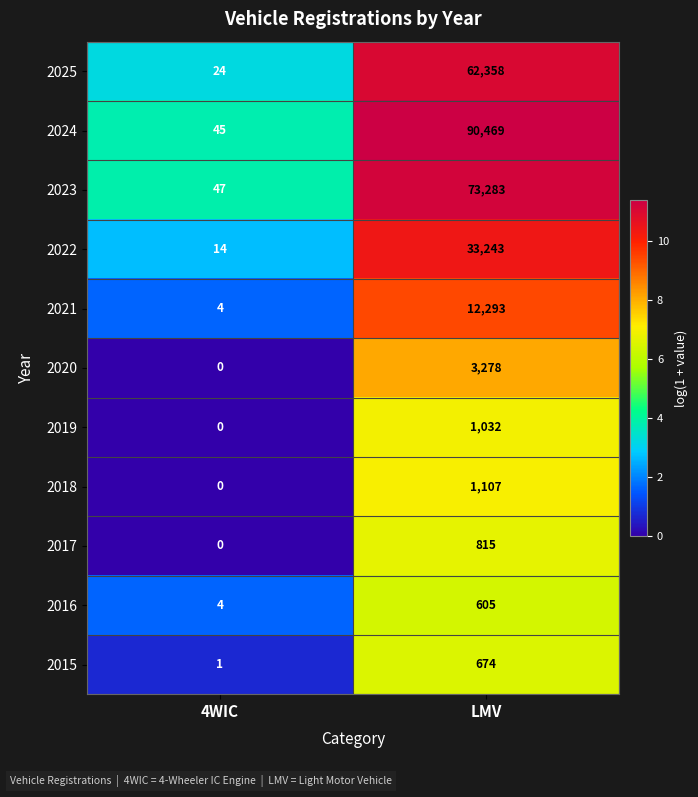

At which category is the sum across all series the highest?

LMV